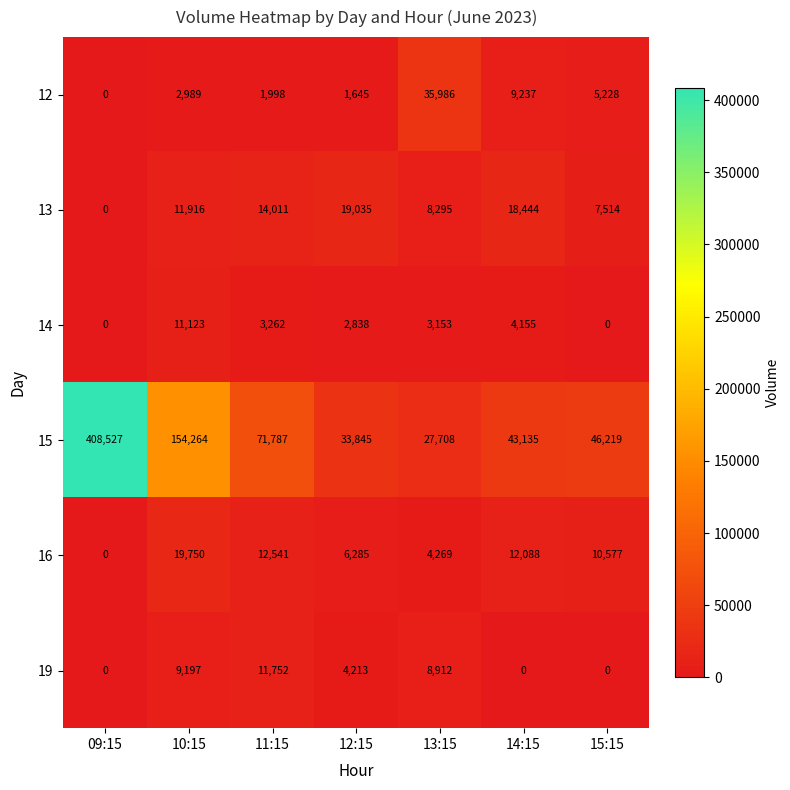

Which series changed the most between 09:15 and 14:15?

15